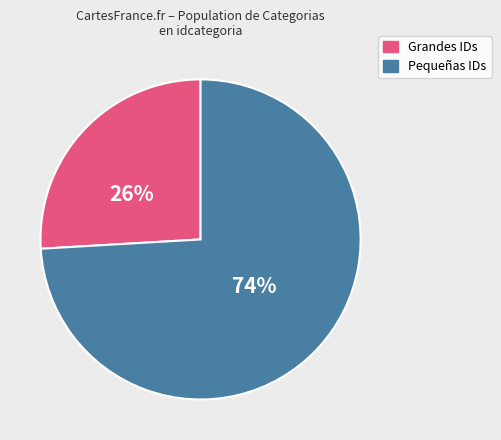

To the nearest percent, what is the average slice percentage?

50%